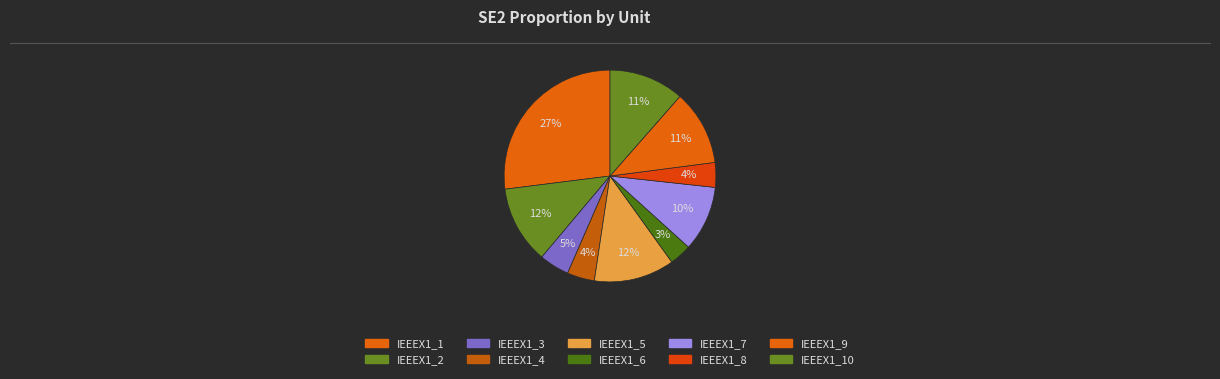

Count the number of slices in the pie.

10